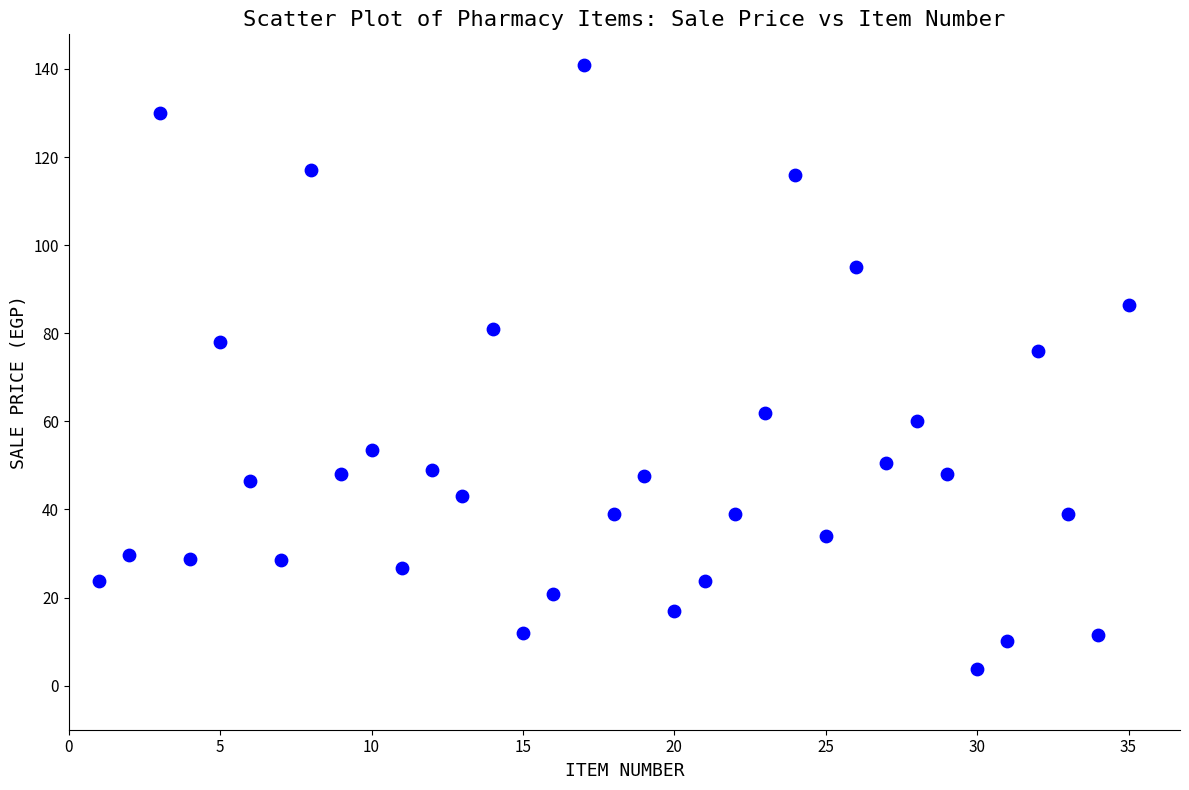

What is the range of Y values (max minus min)?

137.2